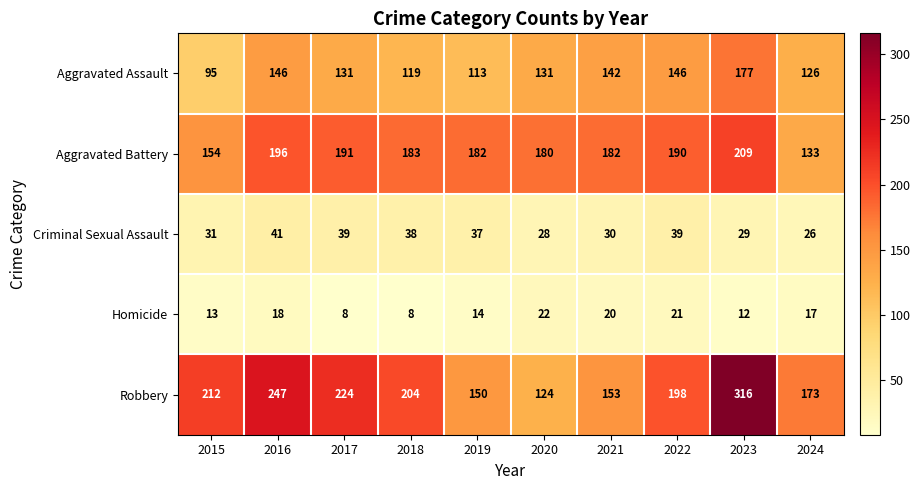

What is the smallest value displayed?

8